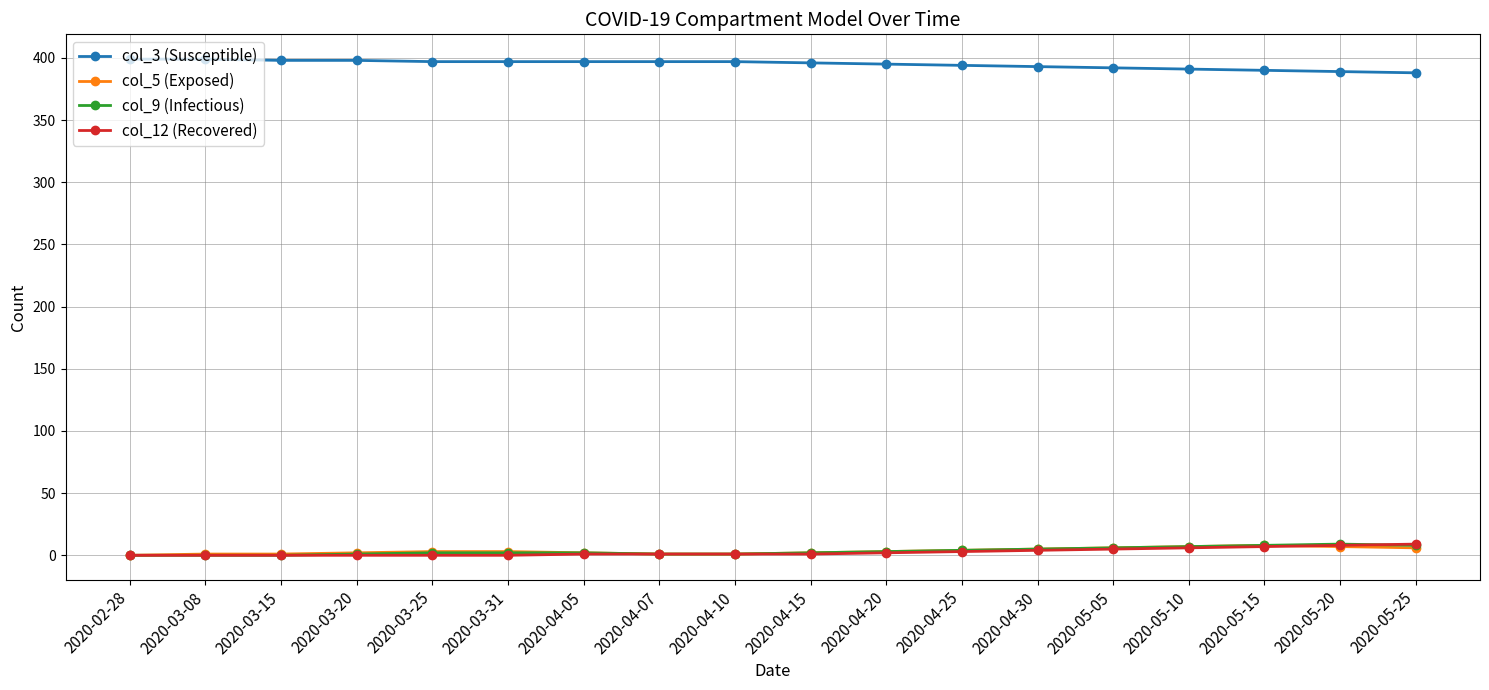

True or false: col_5 (Exposed) and col_3 (Susceptible) intersect in this chart.

False